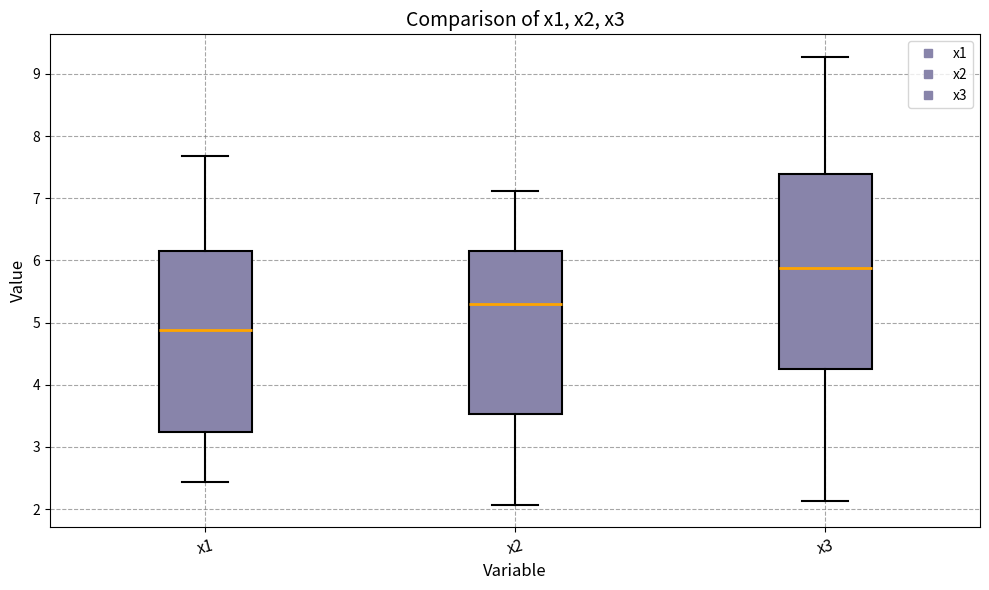

Which box is the tallest, from its lower edge to its upper edge?

x3